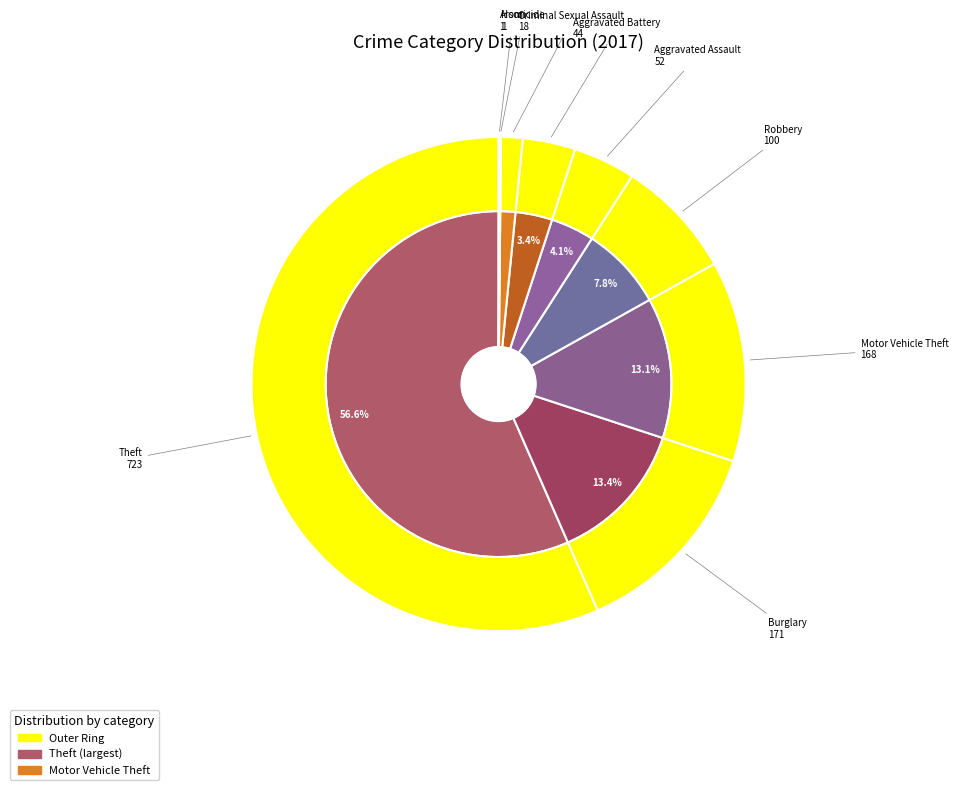

What portion of the pie excludes Aggravated Battery?

96.6%